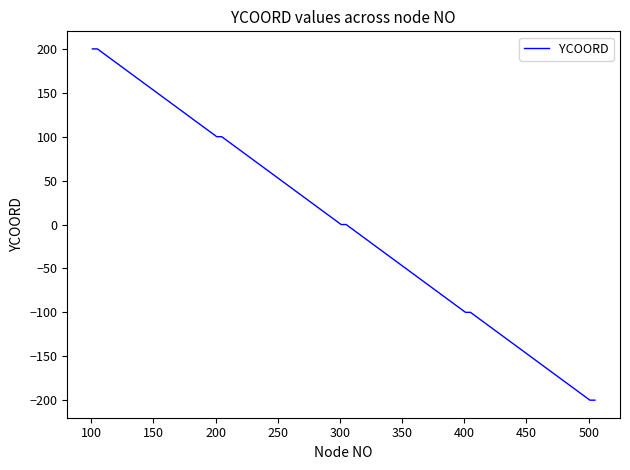

What is the minimum value shown in the chart?

-200